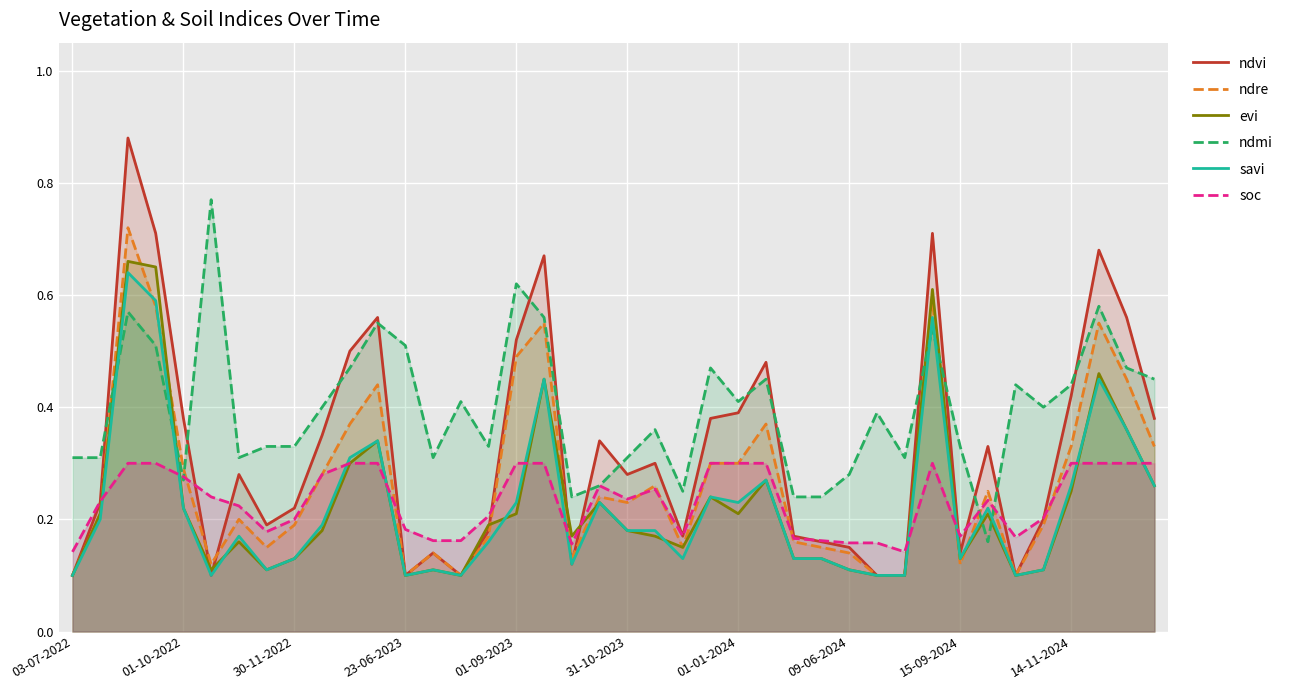

What is the spread (max minus min) of values at 30?

0.2